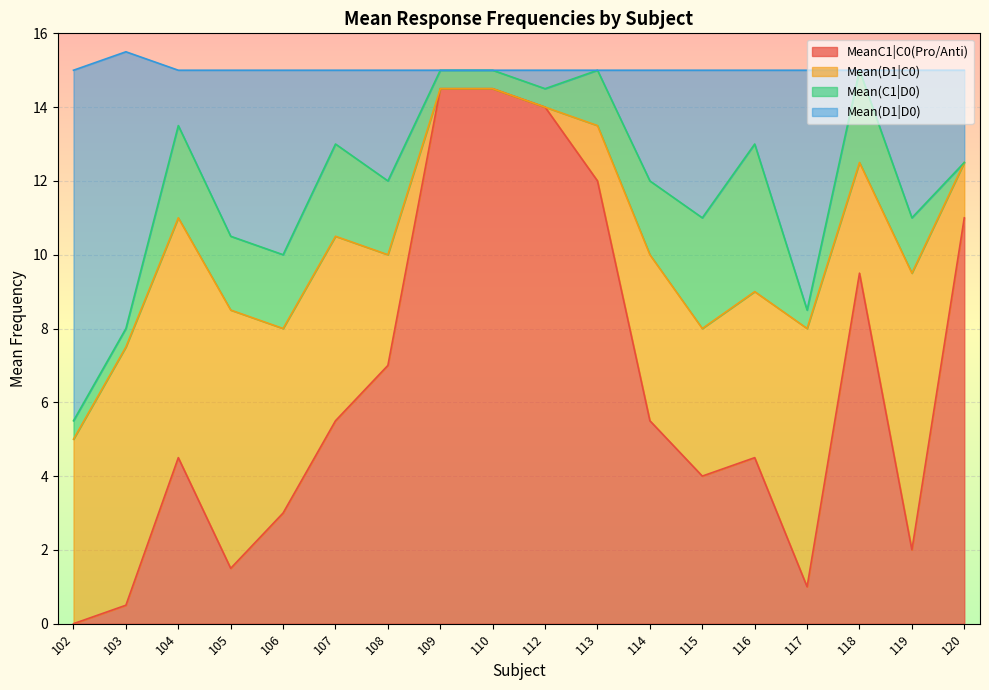

What is the total value across all series at 112?

15.0